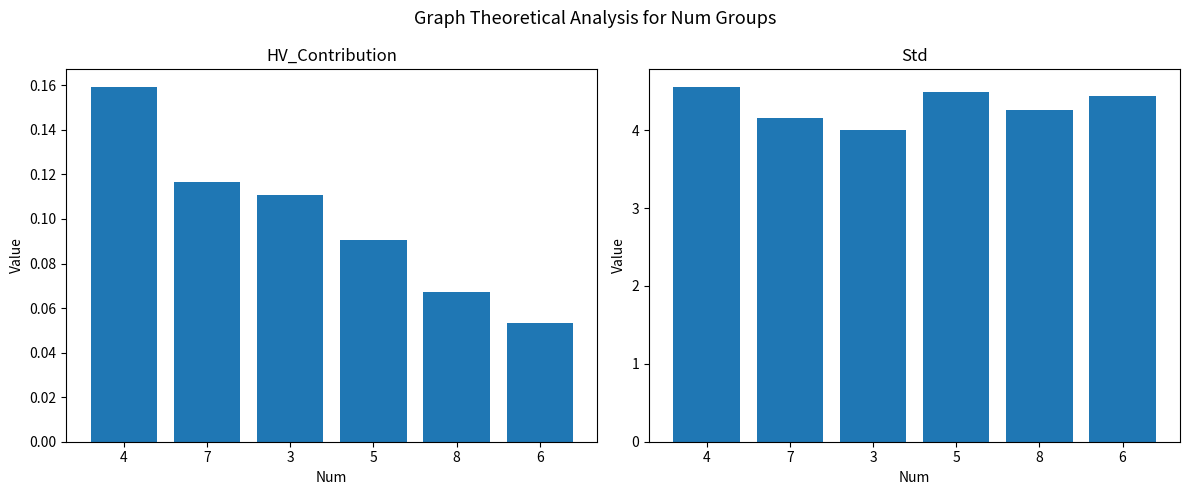

The HV_Contribution series shows 0.1 at 7. True or false?

False